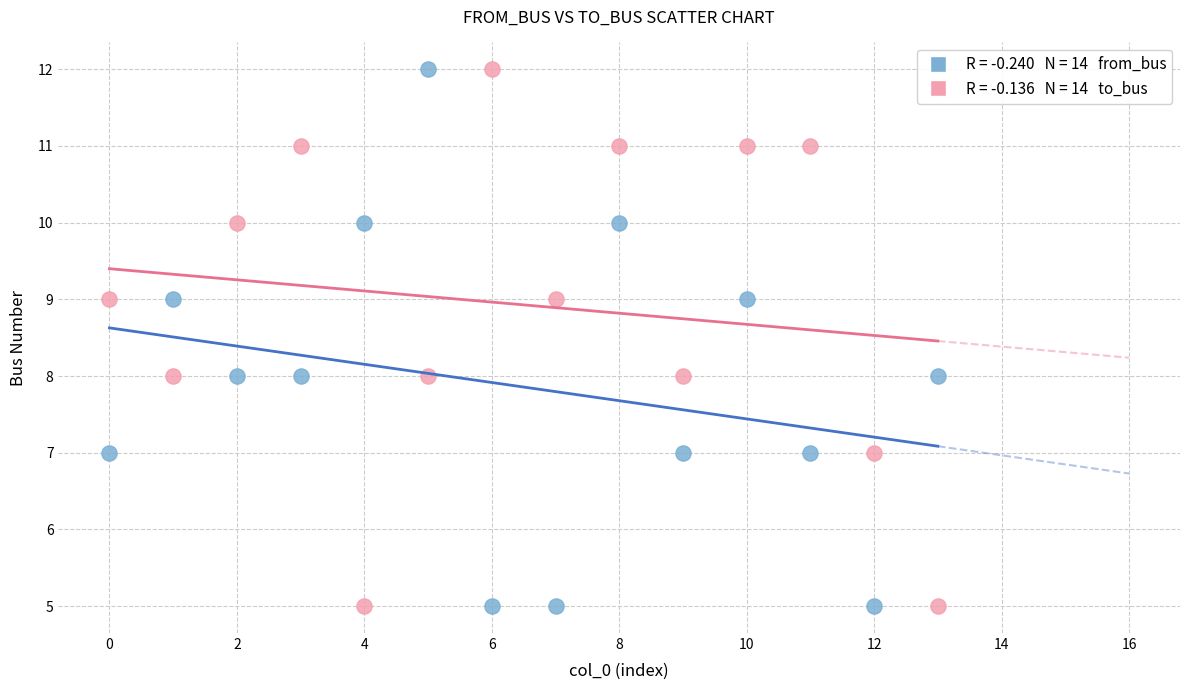

Across all data points, what is the range of Y values (max minus min)?

7